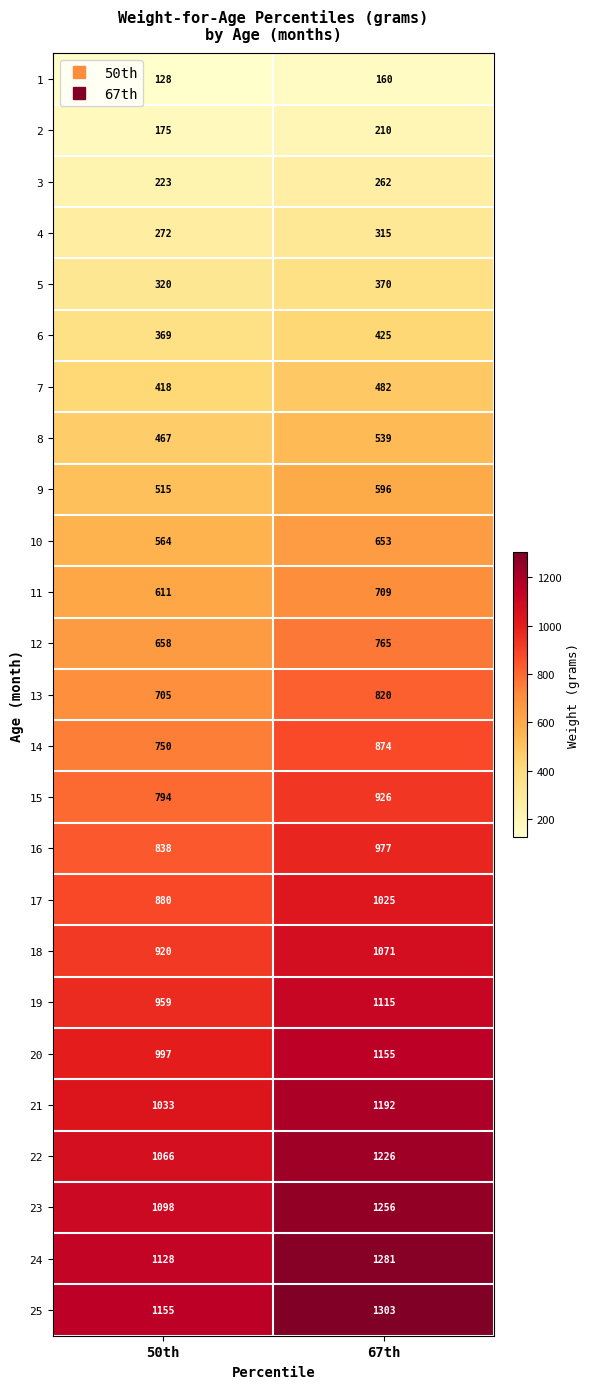

What is the spread (max minus min) of values at 67th?

1143